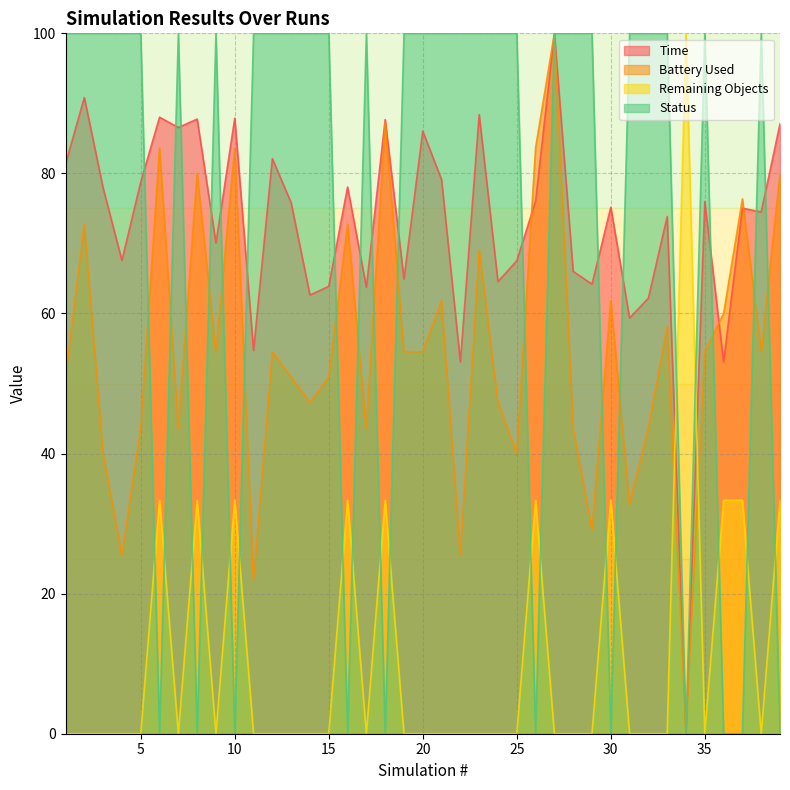

After their last crossing, which series has the higher values: Battery Used or Time?

Time